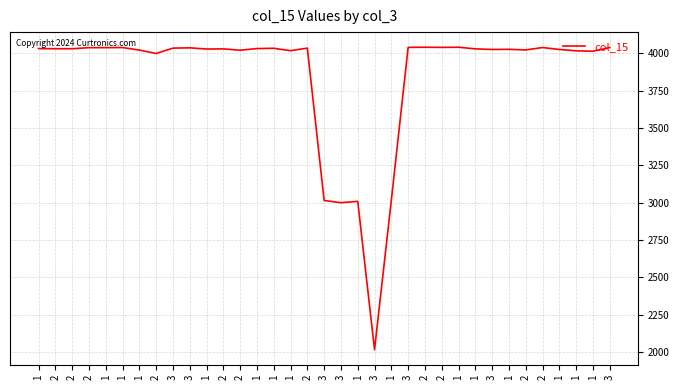

What is the maximum value shown in the chart?

4042